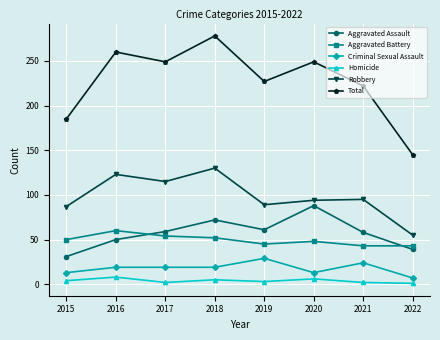

How many series are shown in this chart?

6